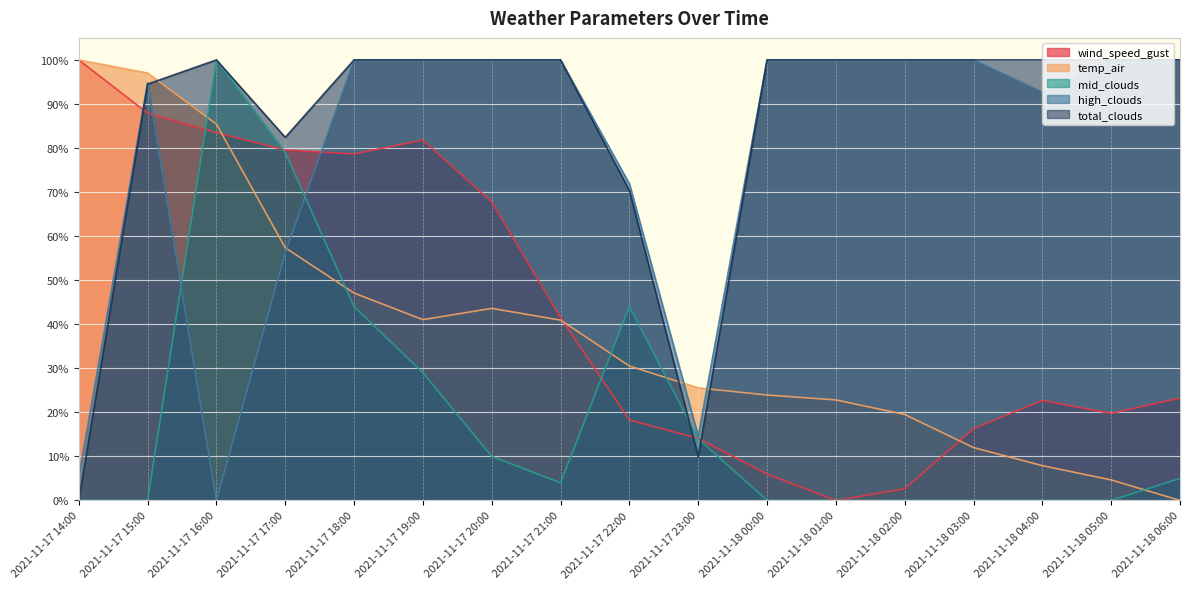

What is the average value of the mid_clouds series?

19.4